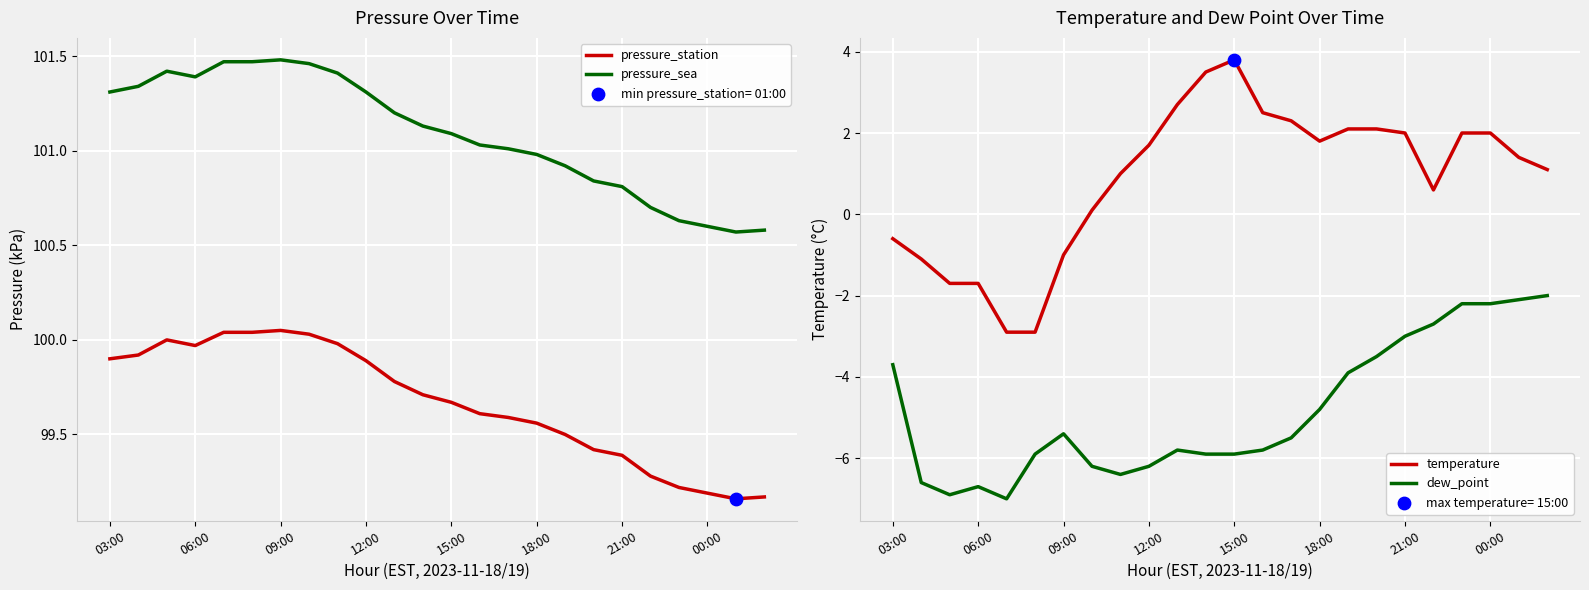

True or false: pressure_sea has a value of 100.6 at 00:00.

True